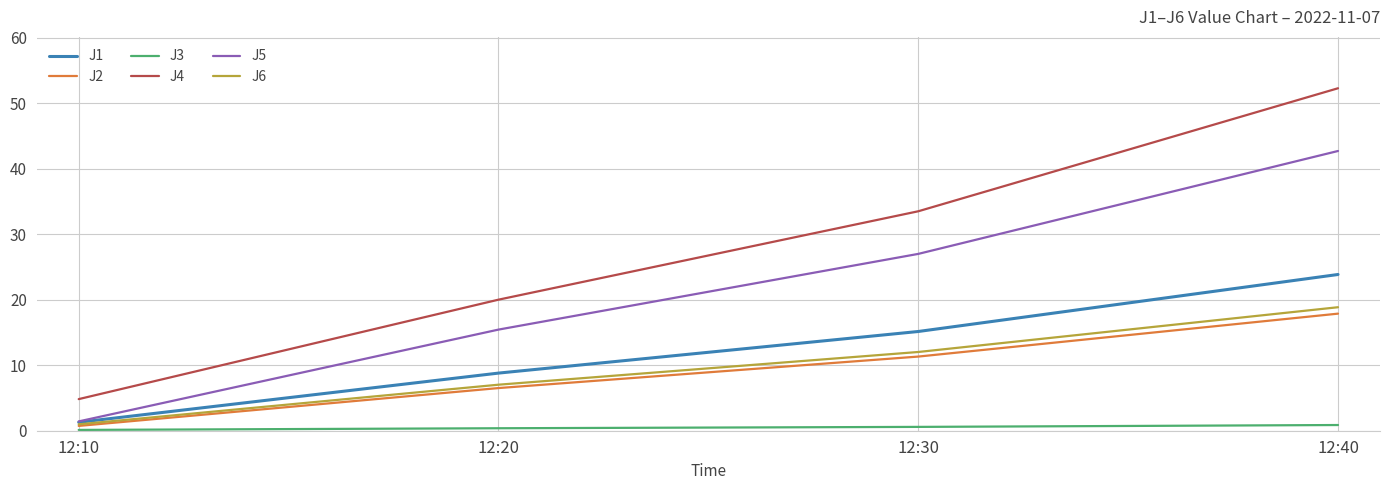

True or false: J4 and J5 intersect in this chart.

False